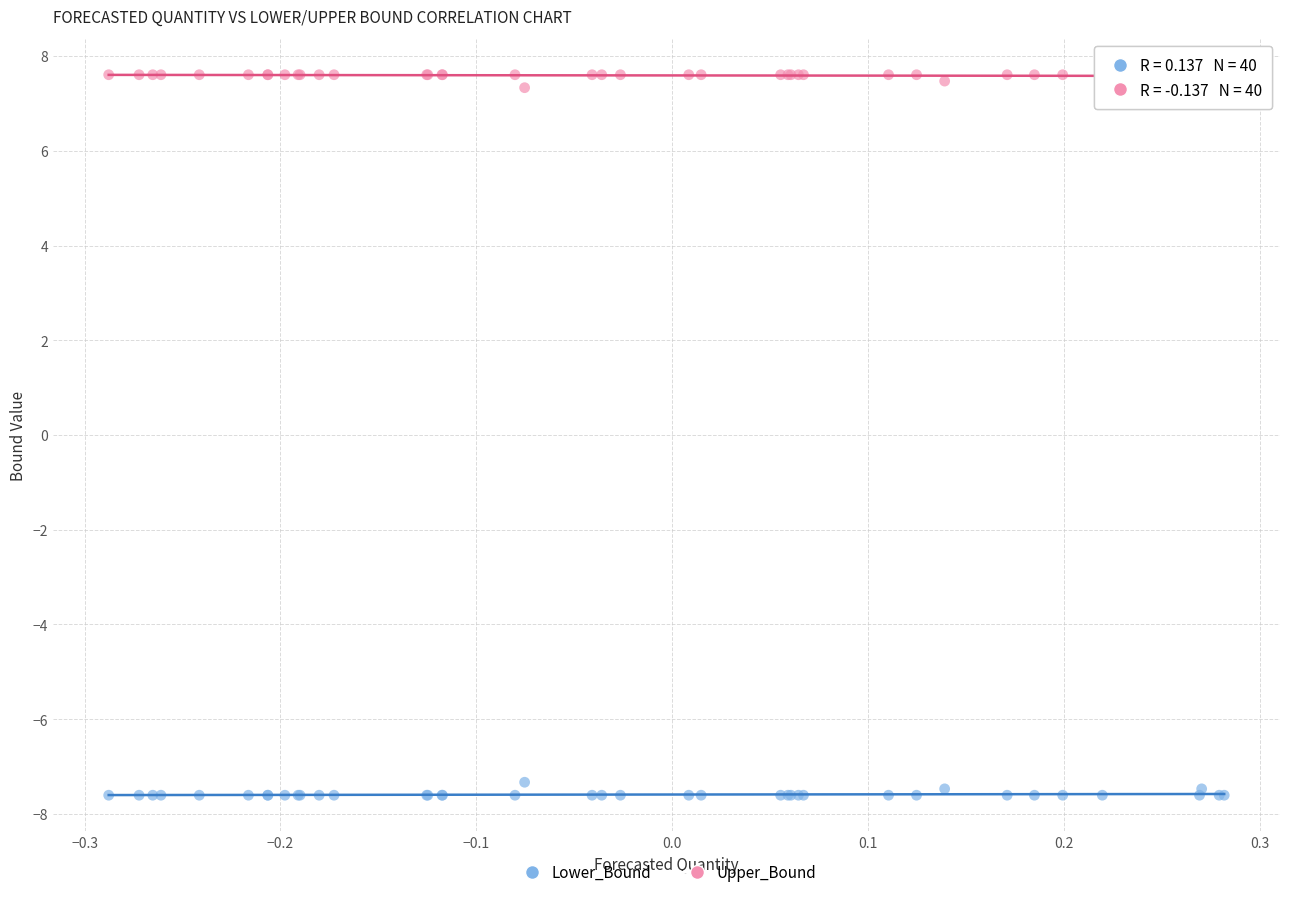

Which series reaches the maximum Y coordinate?

Upper_Bound